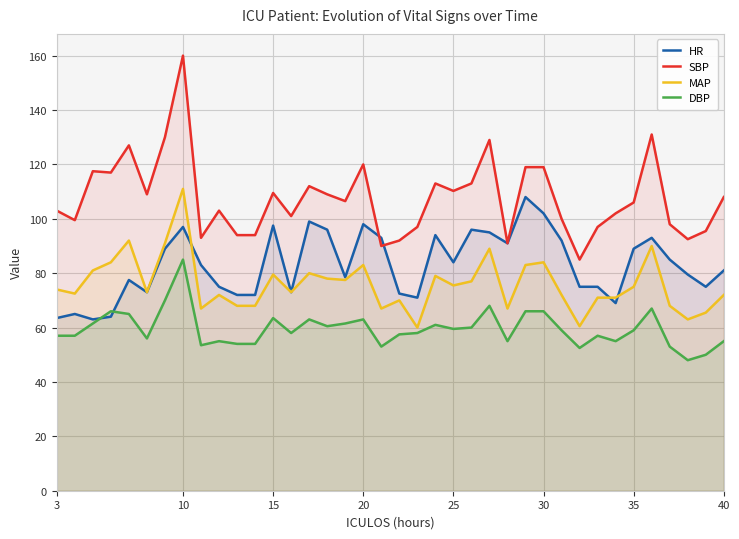

Which series has the largest total across all categories?

SBP